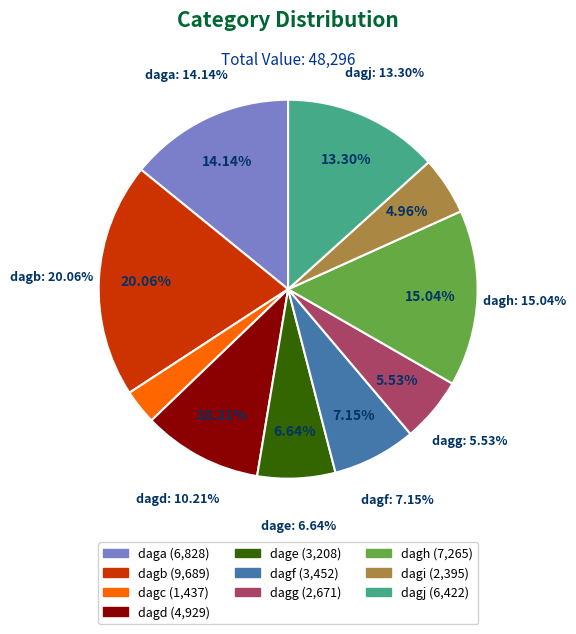

To the nearest percent, what portion does dagd represent?

10%